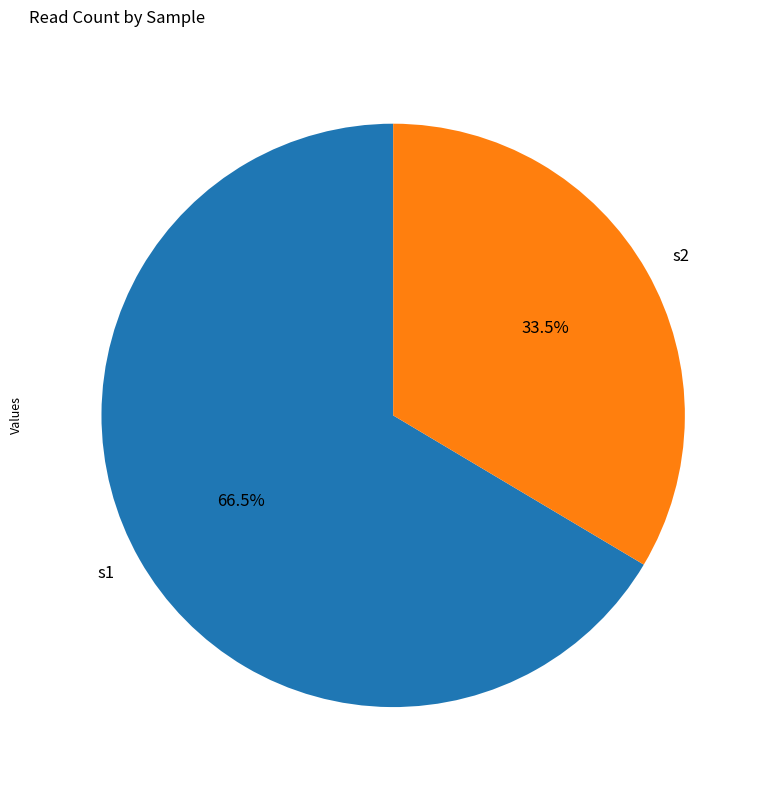

Approximately how many times larger is the value at s1 compared to s2?

2.0